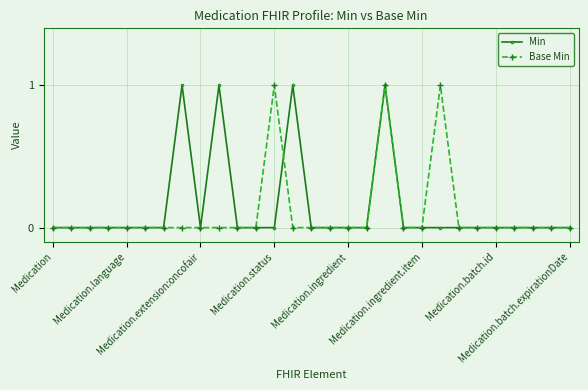

True or false: Base Min has more than 1 interior local peaks.

True